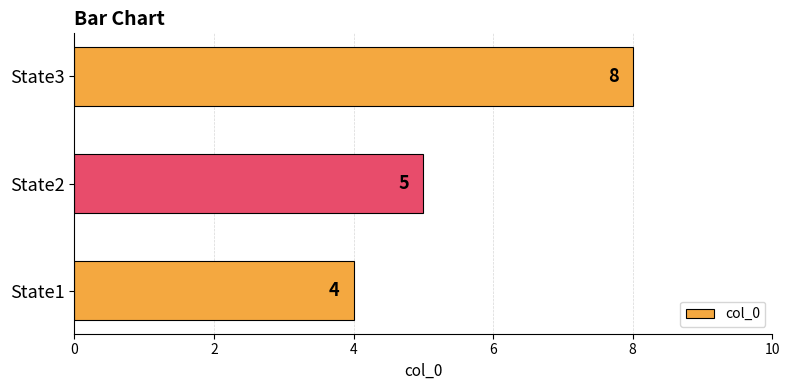

Read the value at State3.

8